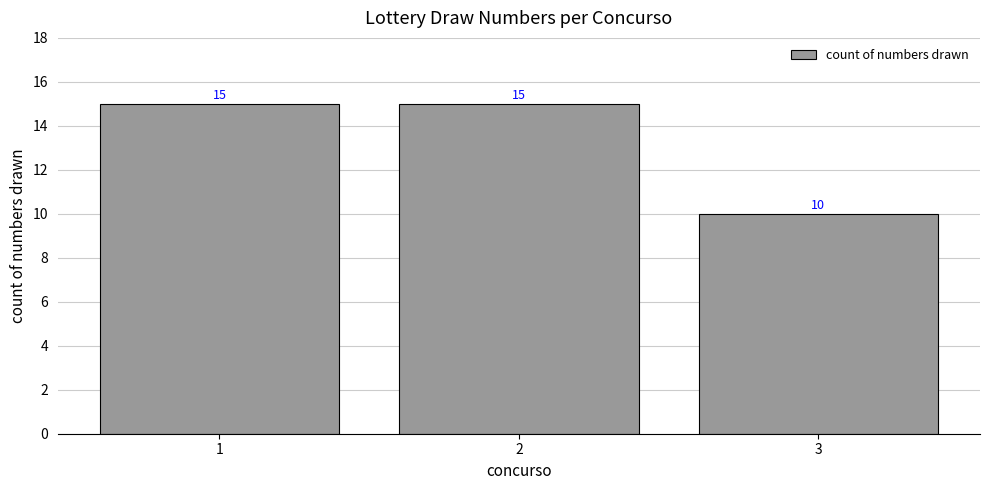

Count the number of data series in this chart.

1